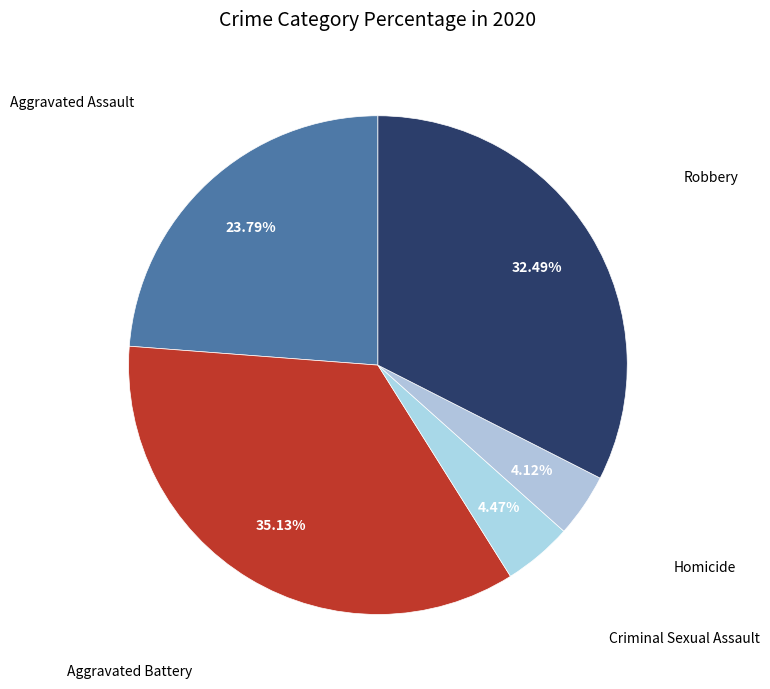

To the nearest percent, what is the difference between the Robbery and Criminal Sexual Assault slice percentages?

28%